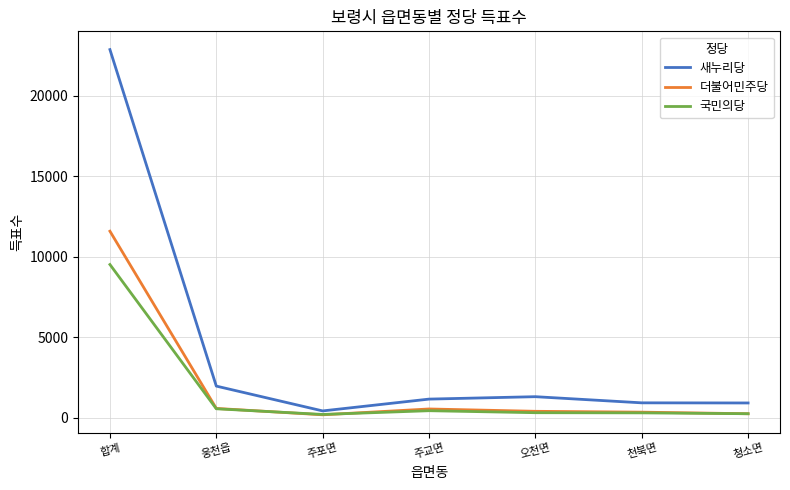

Is the value of 국민의당 at 청소면 greater than the value of 새누리당 at 주교면?

No